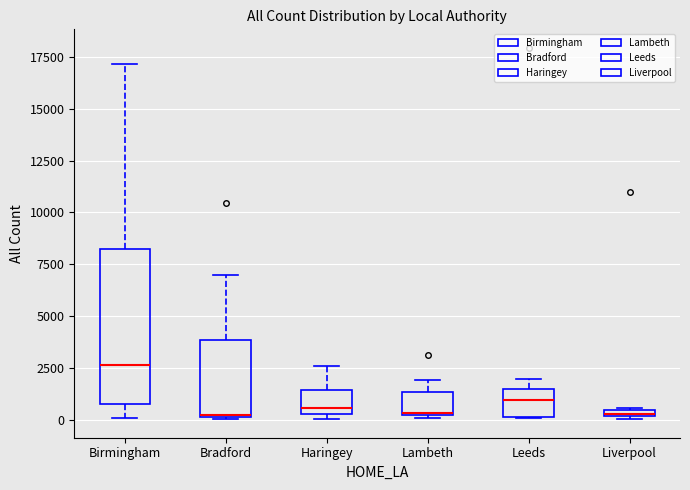

Which box has the highest median line?

Birmingham